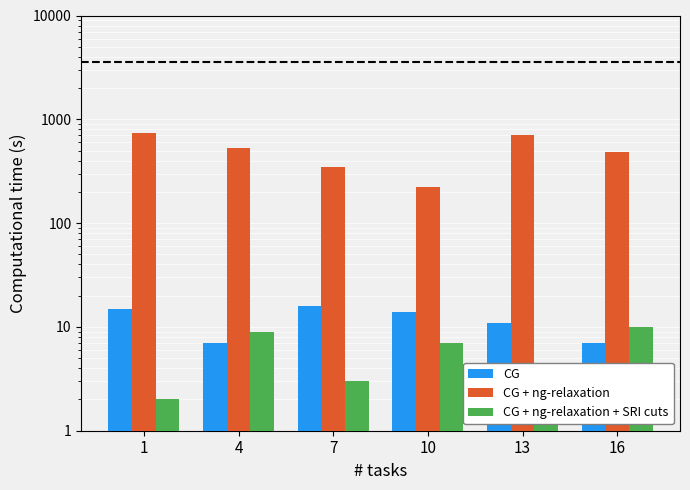

Which category has the highest value across all series?

1